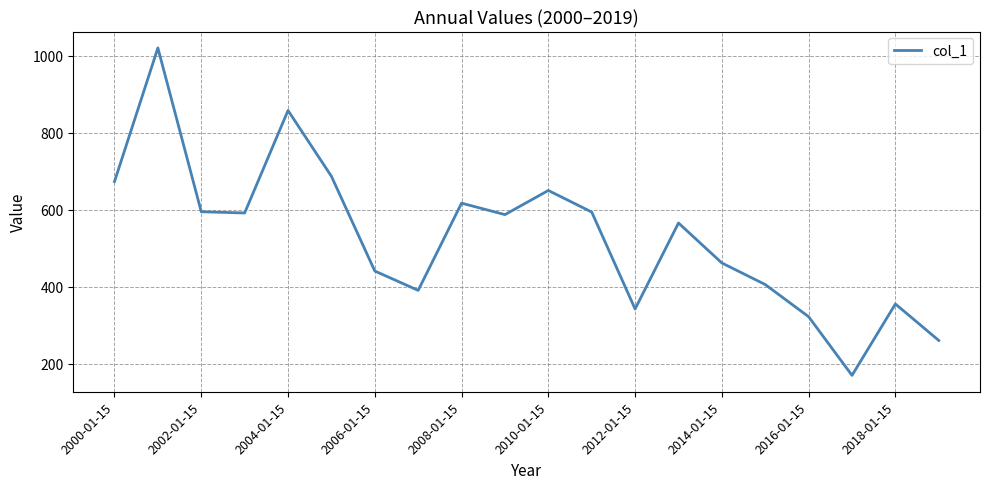

What is the difference between the maximum and minimum values?

850.4